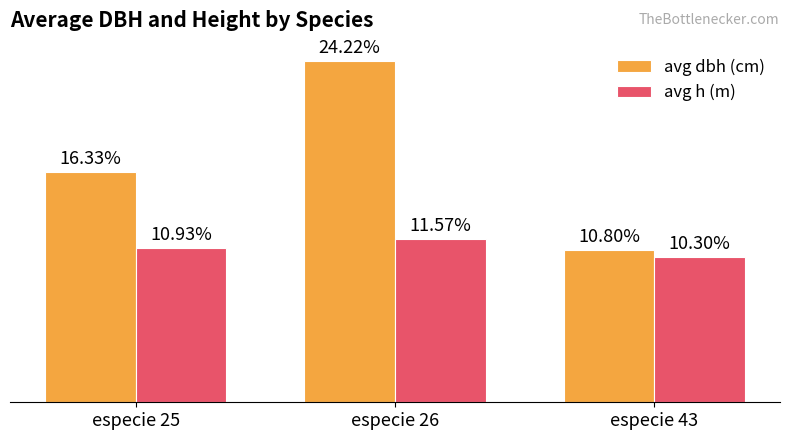

Rank the series by their maximum value, from lowest to highest.

avg h (m), avg dbh (cm)